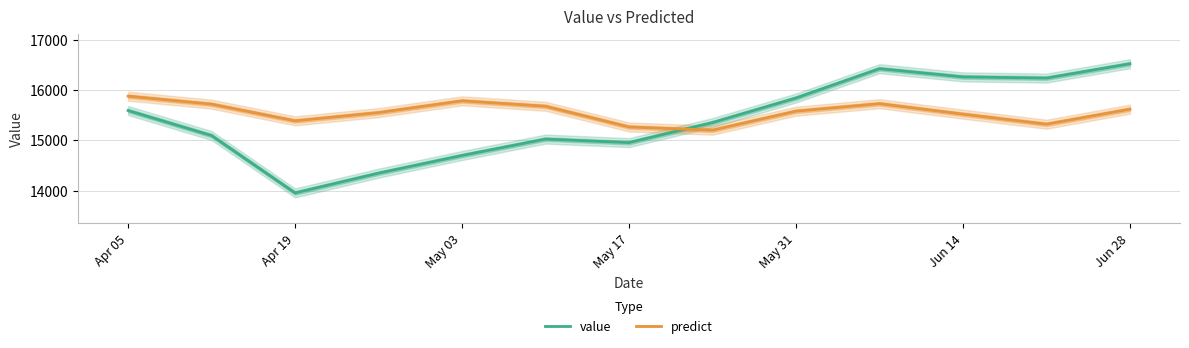

How many times do predict and value cross each other?

1